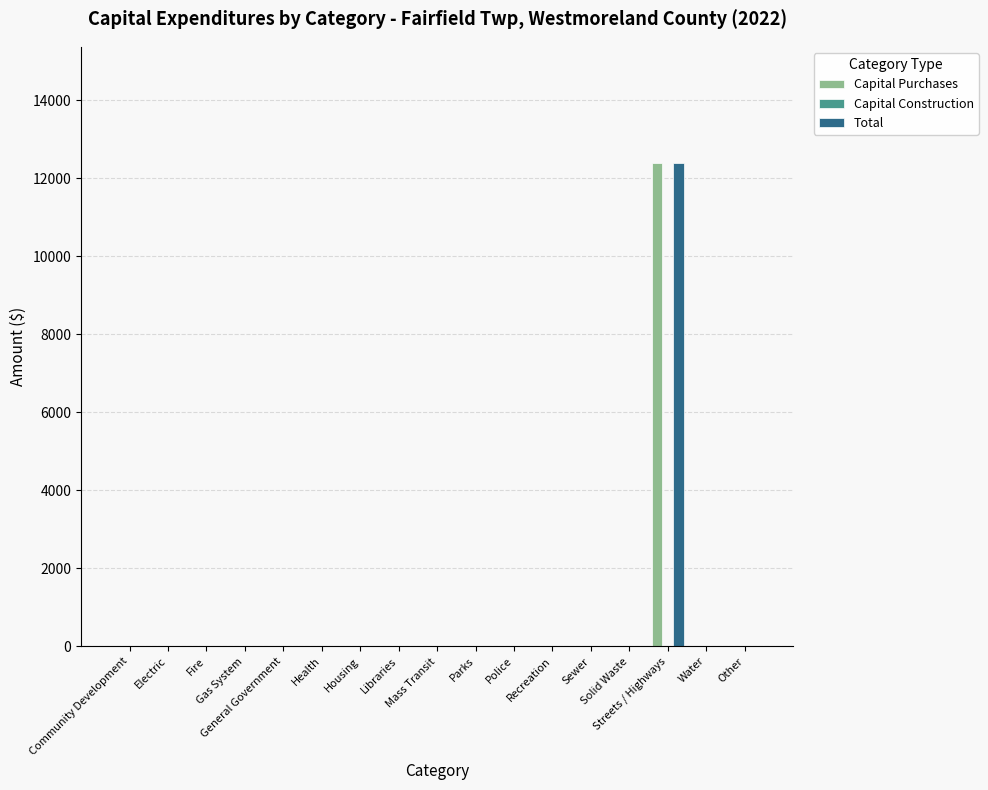

What is the sum of all Capital Purchases values?

12390